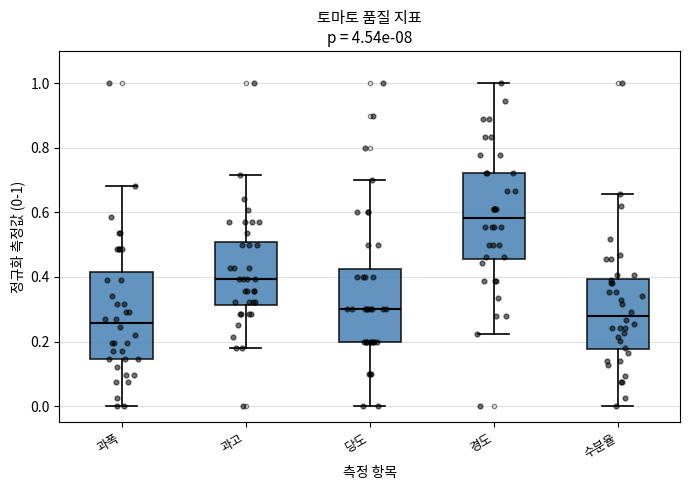

Where is the upper edge of the box for 과폭 on the y-axis? The values are not printed on the chart, so give them approximately, as read against the axis.

0.42